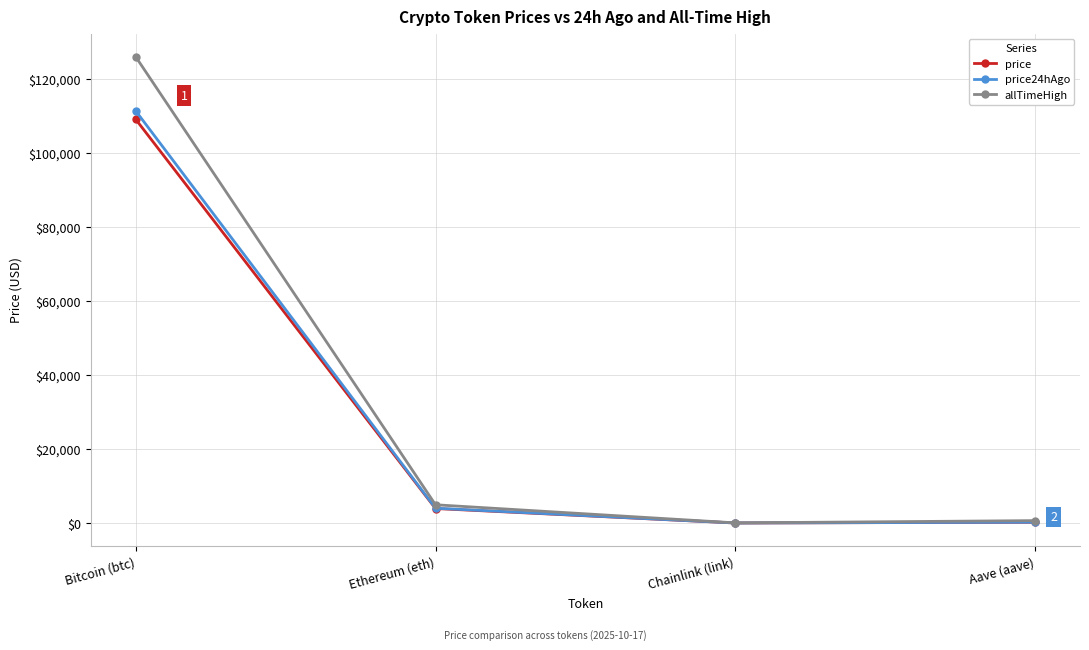

What is the spread (max minus min) of values at Aave (aave)?

439.0